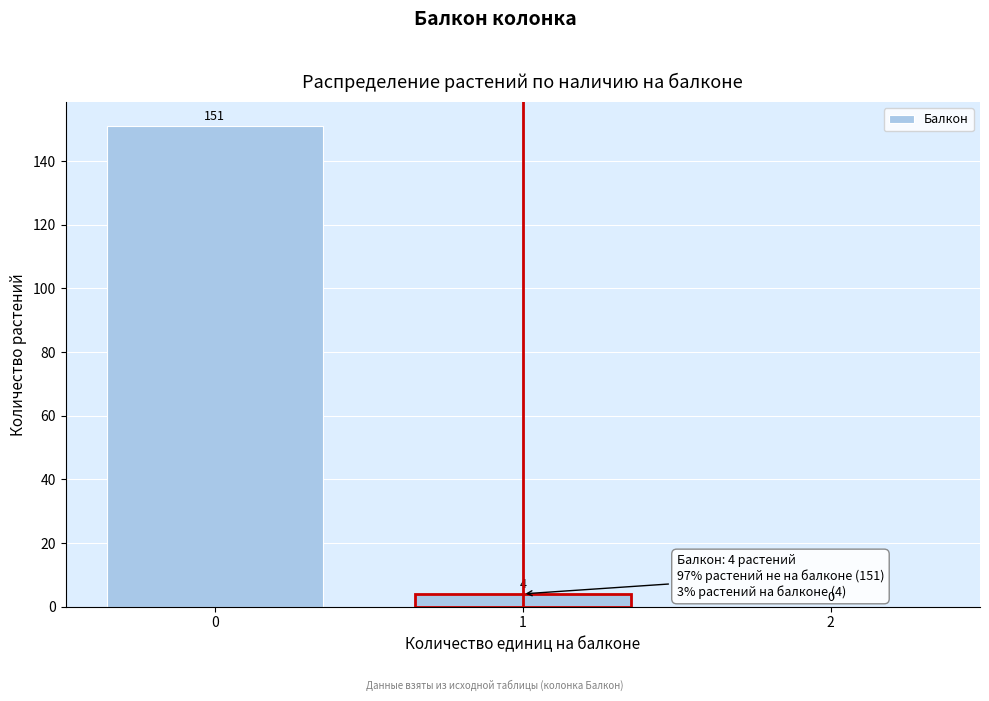

Reading left to right, transcribe all the data shown in this chart.

0=151	1=4	2=0